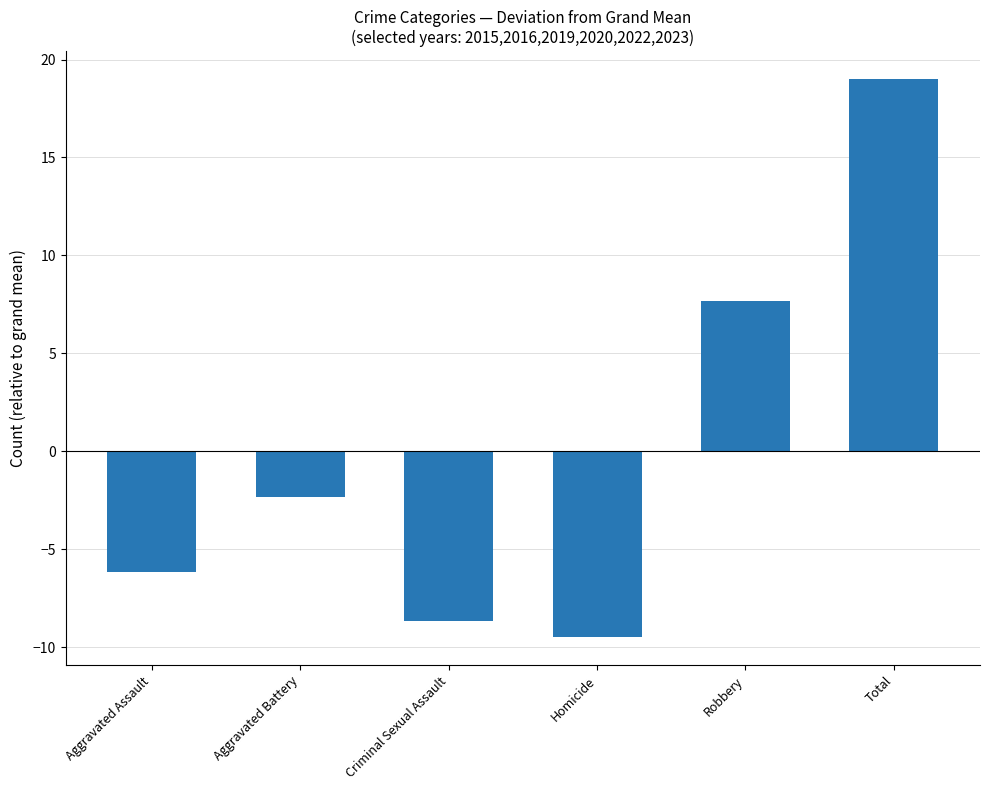

Reading right to left, list all the values displayed in this chart.

19.0	7.7	-9.5	-8.7	-2.3	-6.2